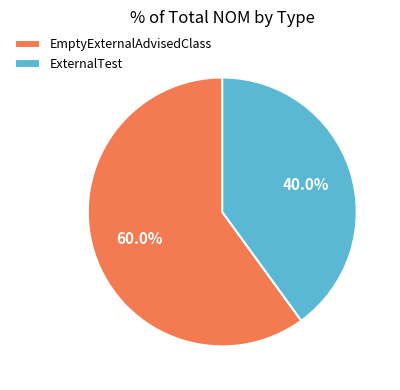

How many segments does this pie chart have?

2